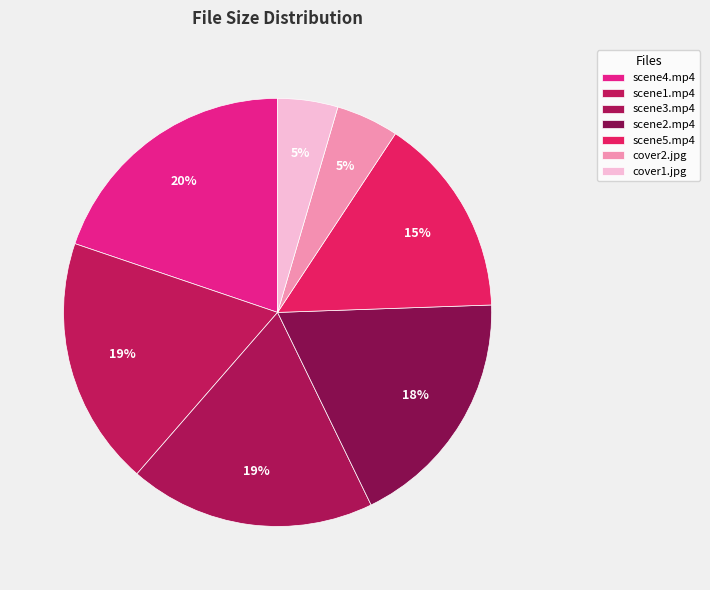

The cover2.jpg slice represents 5% of the pie. True or false?

True